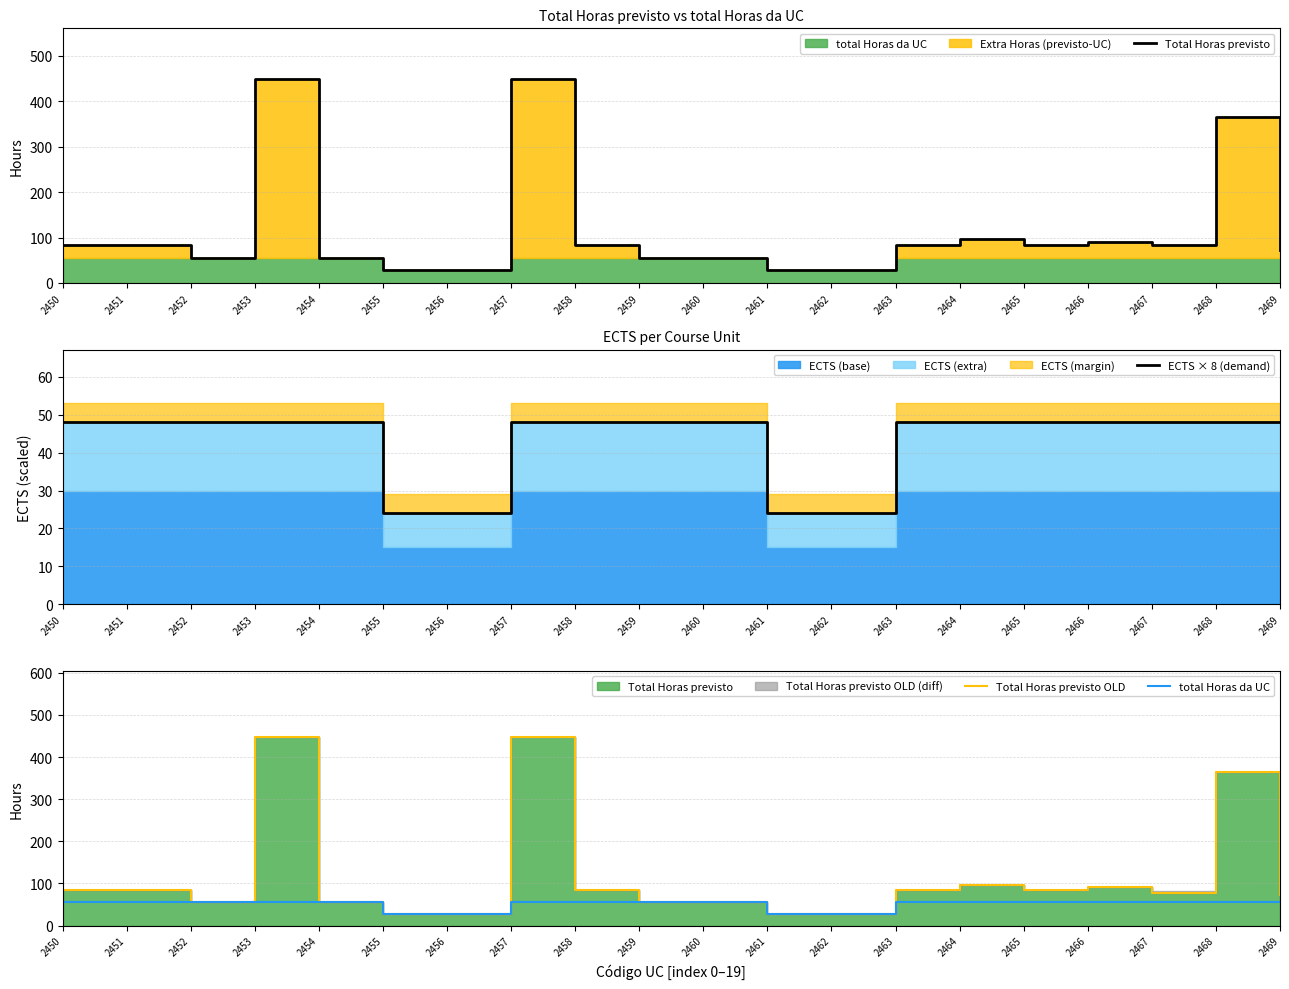

At how many categories does at least one series exceed 421?

2